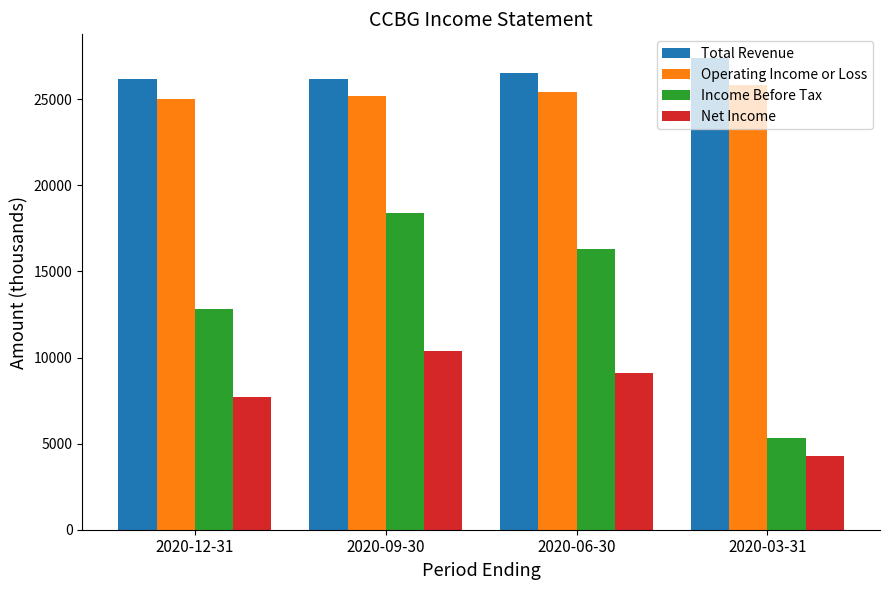

Read the Income Before Tax value at 2020-09-30, to the nearest 50.

18400